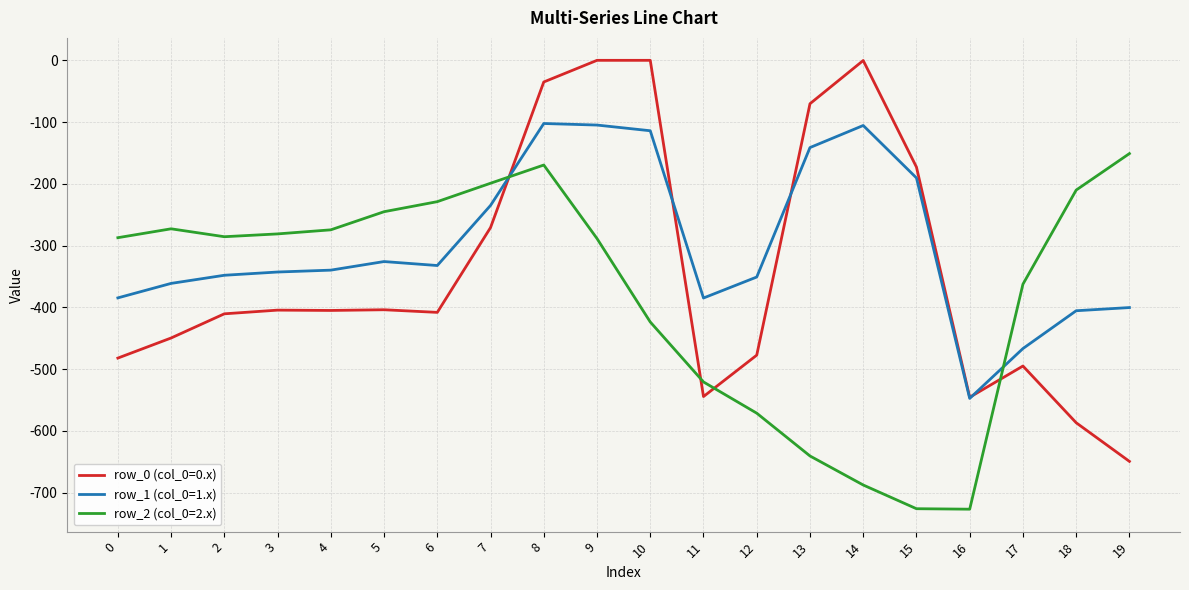

What is the difference between the second highest and second lowest values in the row_2 (col_0=2.x) series?

556.4